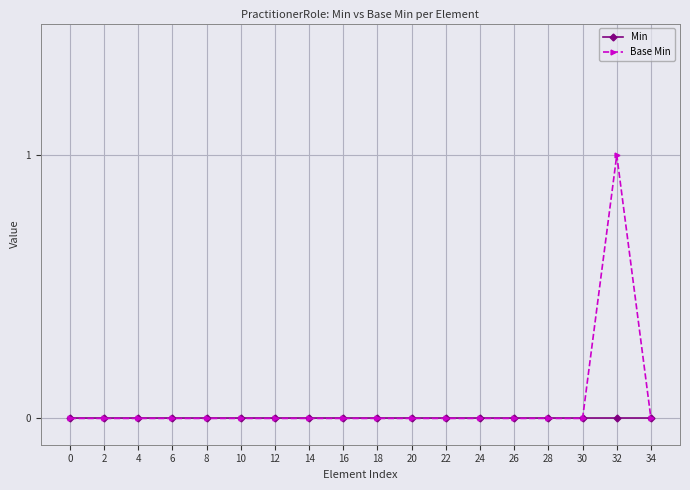

Which series has the largest range (max minus min)?

Base Min